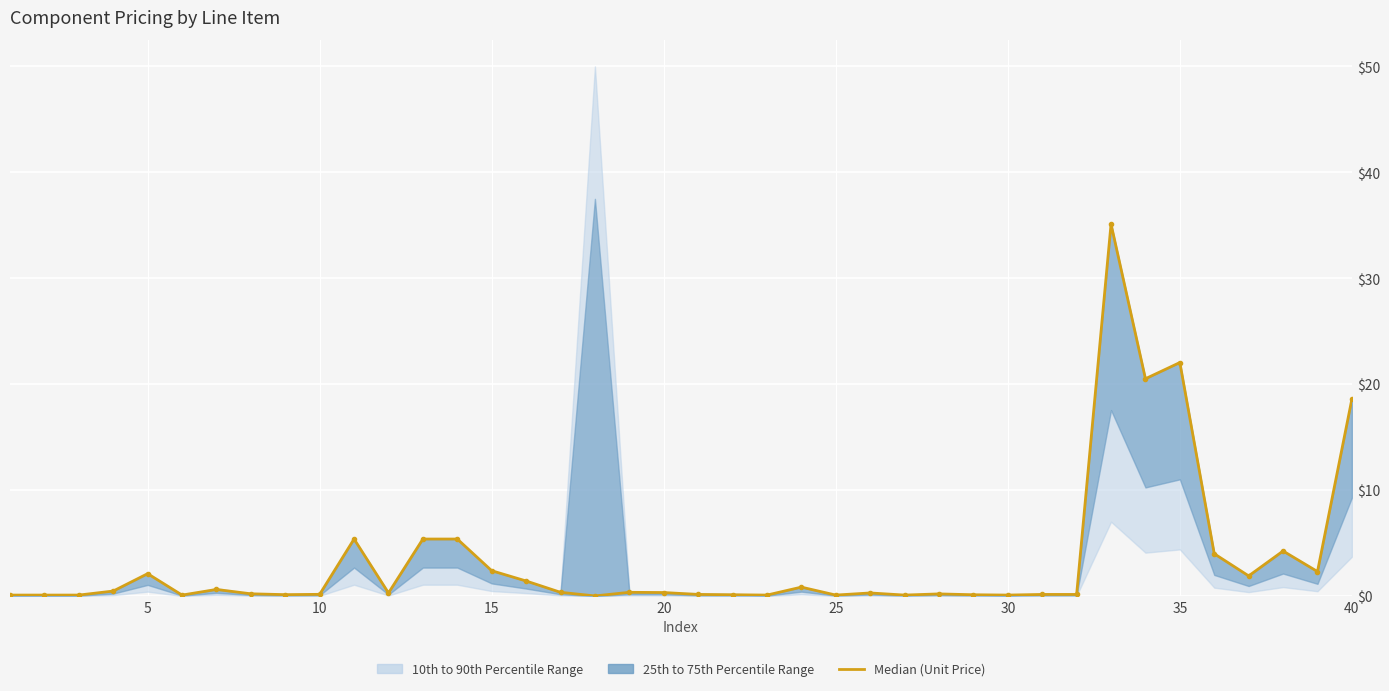

Is this an area chart (filled region under the line)?

No